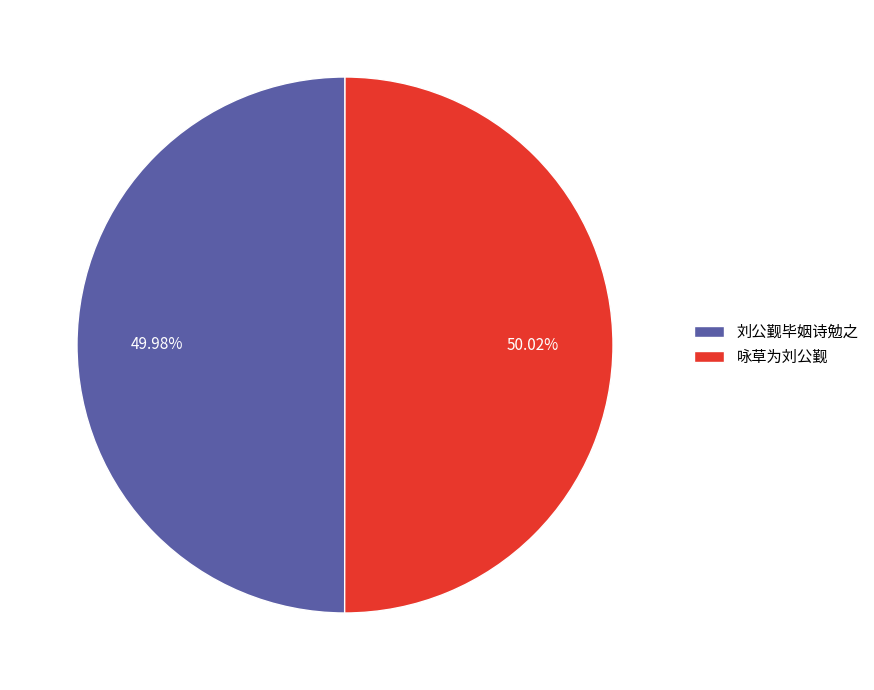

Approximately how many times larger is the value at 咏草为刘公觐 compared to 刘公觐毕姻诗勉之?

1.0